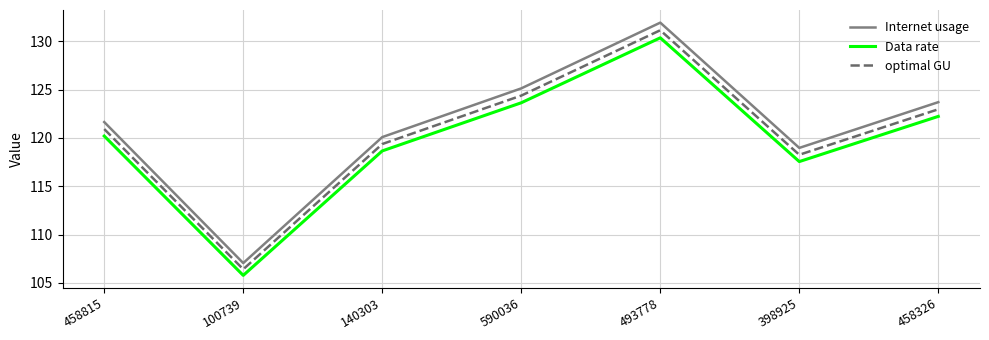

What is the sum of all Internet usage values?

848.5